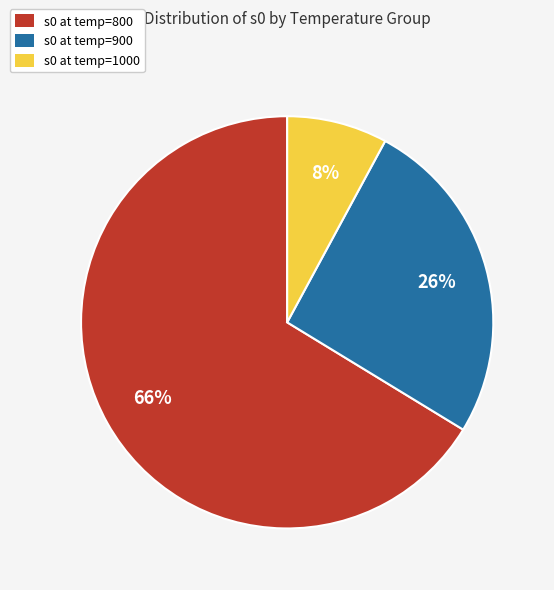

The s0 at temp=900 slice represents 35% of the pie. True or false?

False